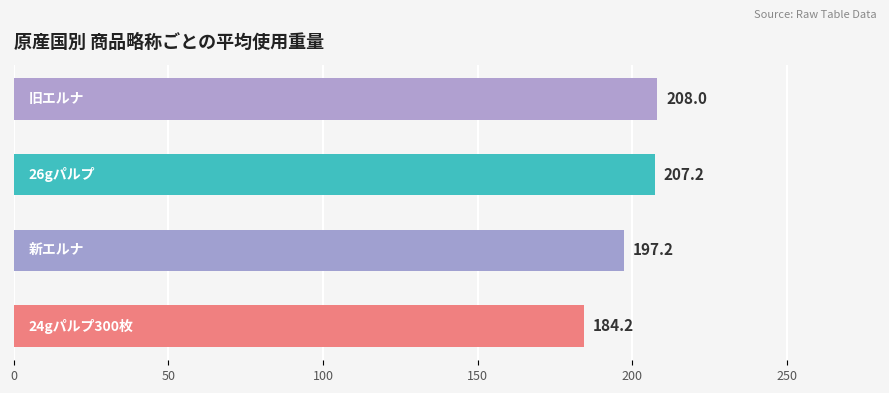

How many bars are there in total?

4